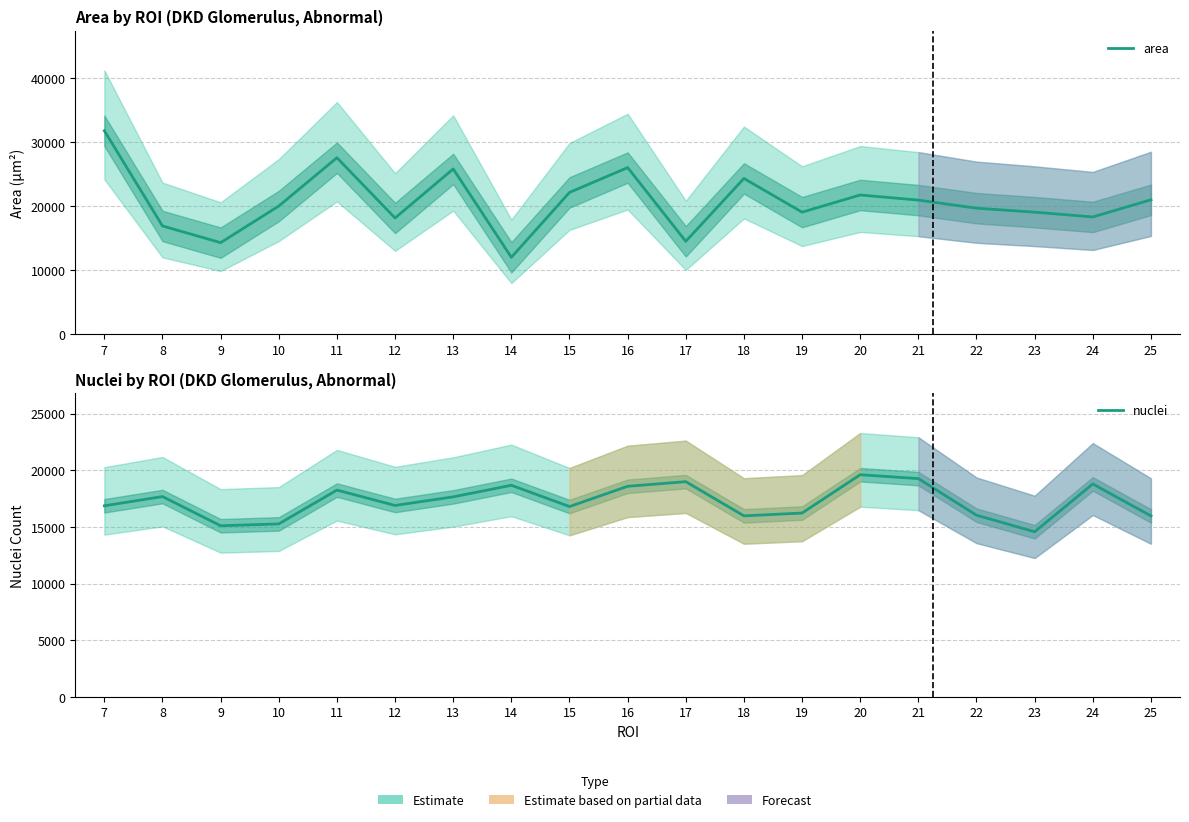

Reading right to left, what are all the values shown in this chart?

area: 25=21006.5	24=18329.6	23=19074.9	22=19698.5	21=20961.1	20=21760.9	19=19077.5	18=24344.2	17=14519.4	16=26042.7	15=22157.0	14=12021.5	13=25827.6	12=18164.8	11=27583.3	10=20032.8	9=14312.3	8=16920.1	7=31797.6
nuclei: 25=15977.0	24=18799.0	23=14578.0	22=16041.0	21=19269.0	20=19612.0	19=16229.0	18=15982.0	17=19000.0	16=18590.0	15=16803.0	14=18679.0	13=17658.0	12=16899.0	11=18256.0	10=15271.0	9=15108.0	8=17684.0	7=16871.0